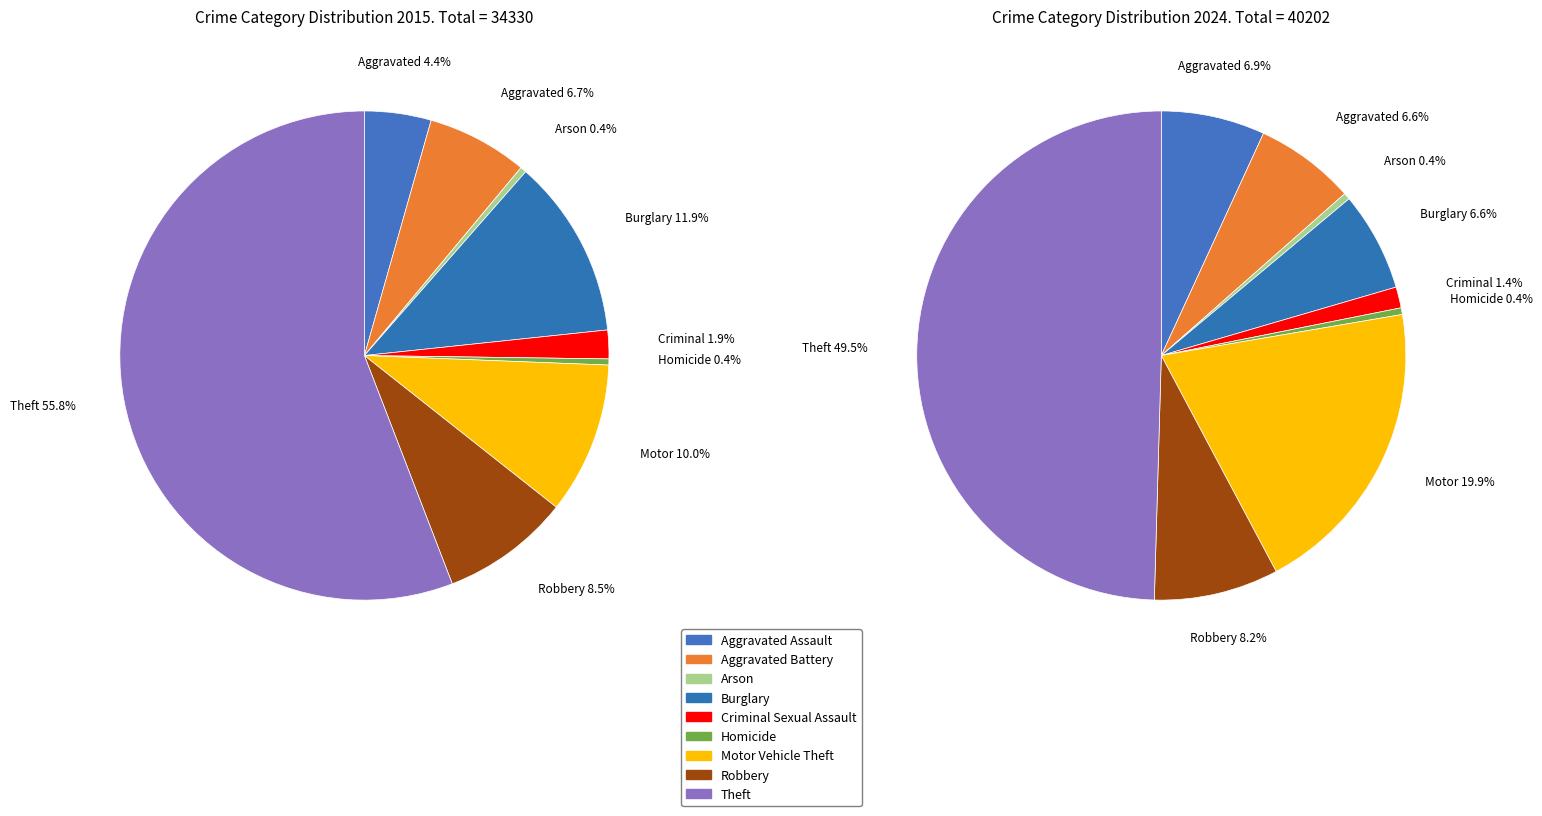

What is the spread (max minus min) of values at 3?

1438